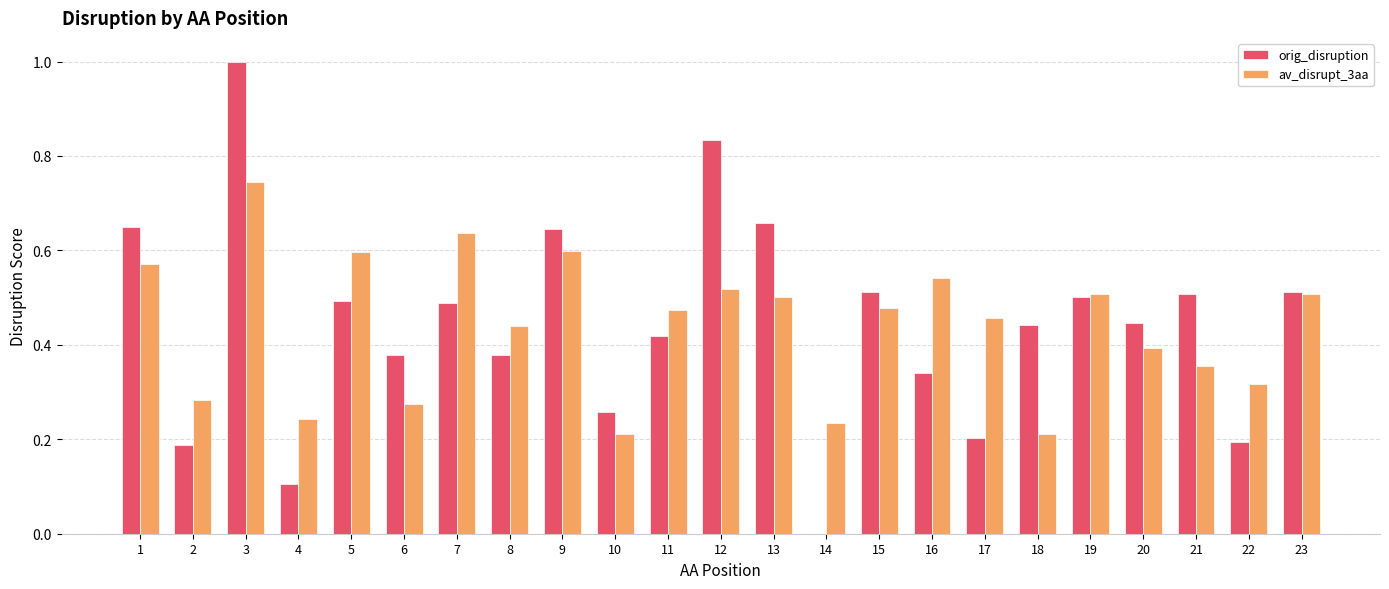

What is the sum of all av_disrupt_3aa values?

10.1